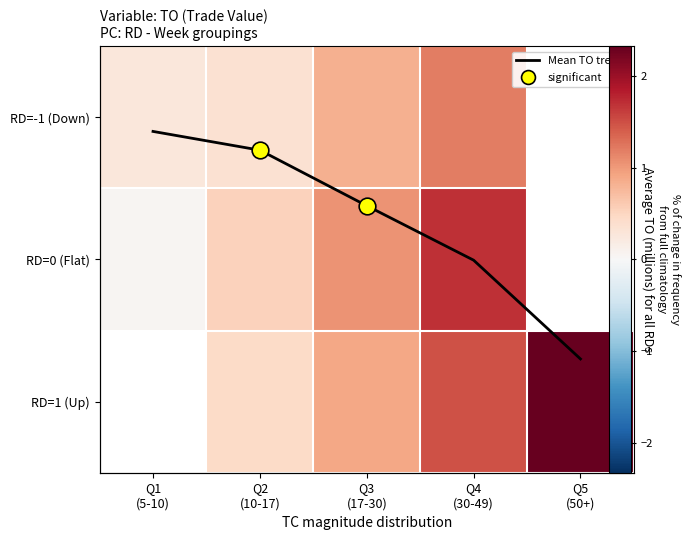

What is the difference between the maximum and minimum values in the RD=0 (Flat) series?

1.6